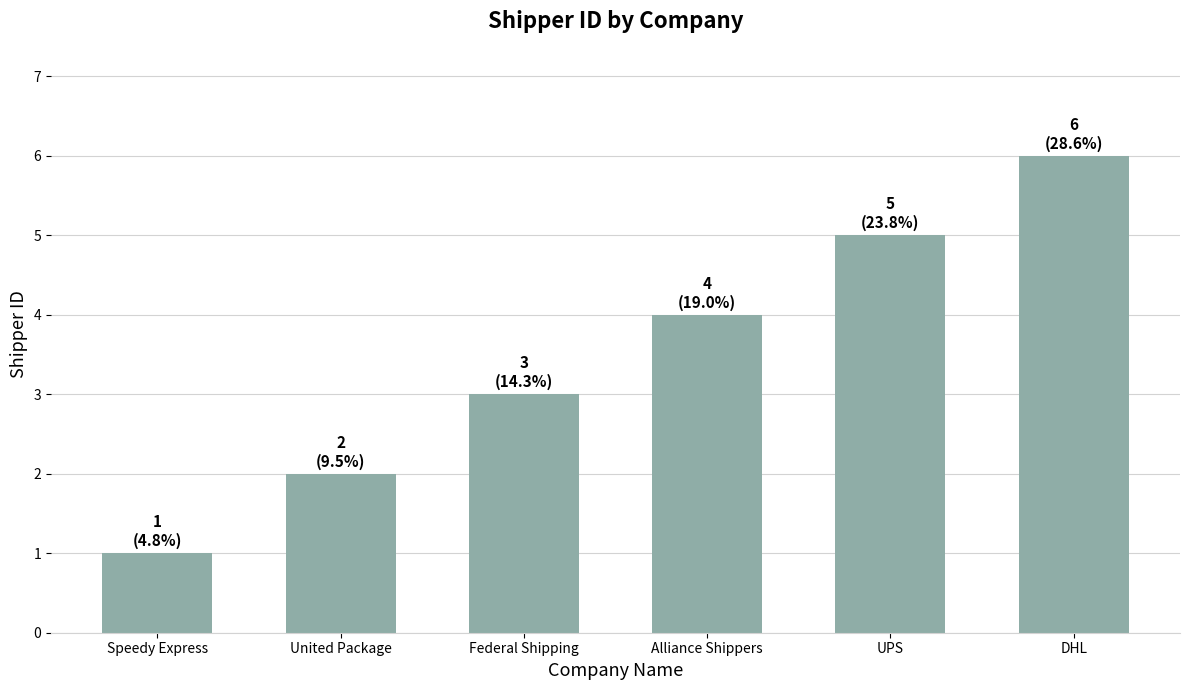

List the labels in order of value, smallest first.

Speedy Express, United Package, Federal Shipping, Alliance Shippers, UPS, DHL